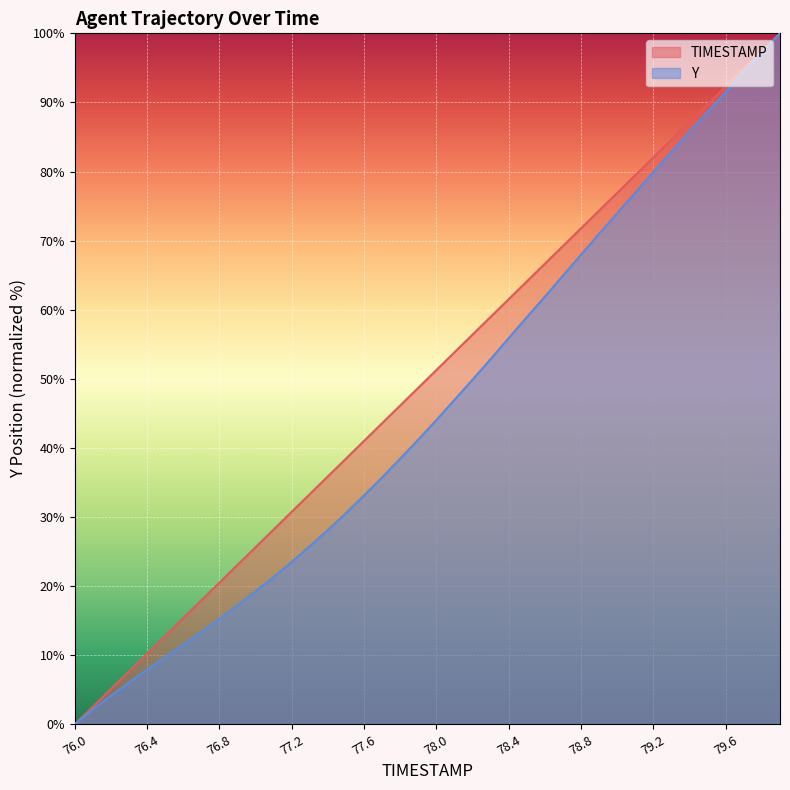

What is the average value of the Y series?

45.8